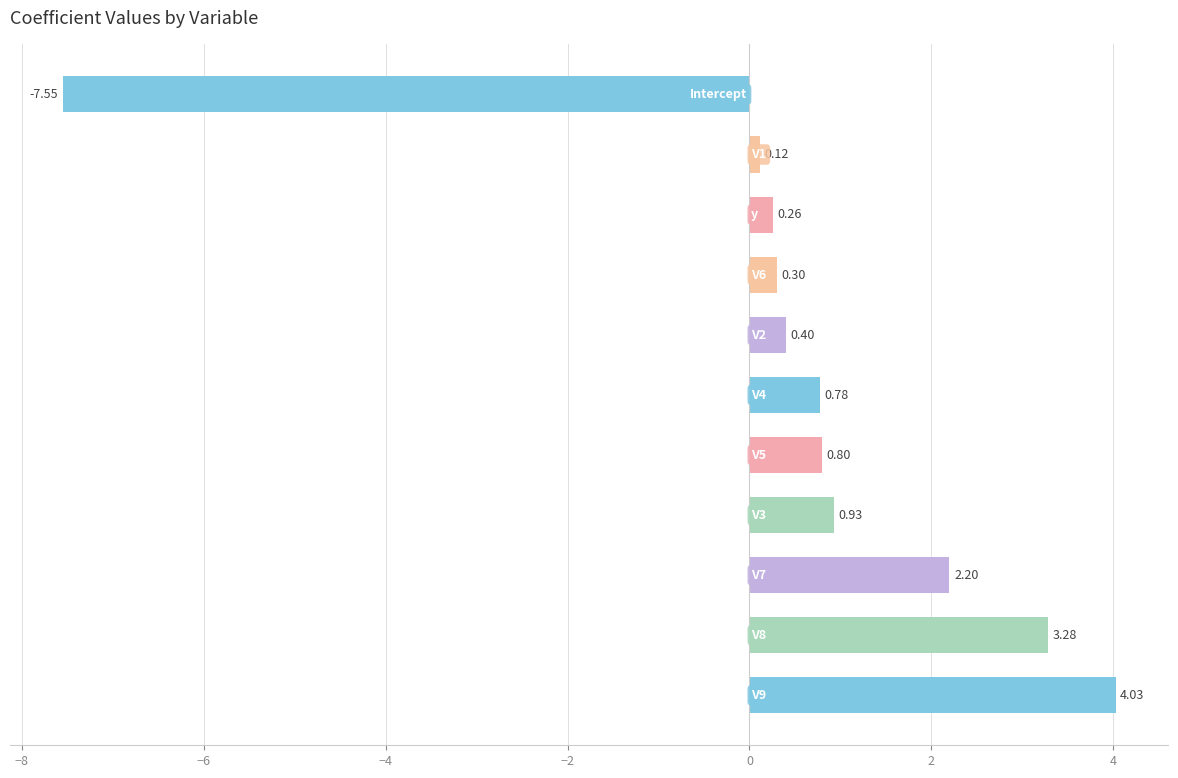

What is the average value?

0.5